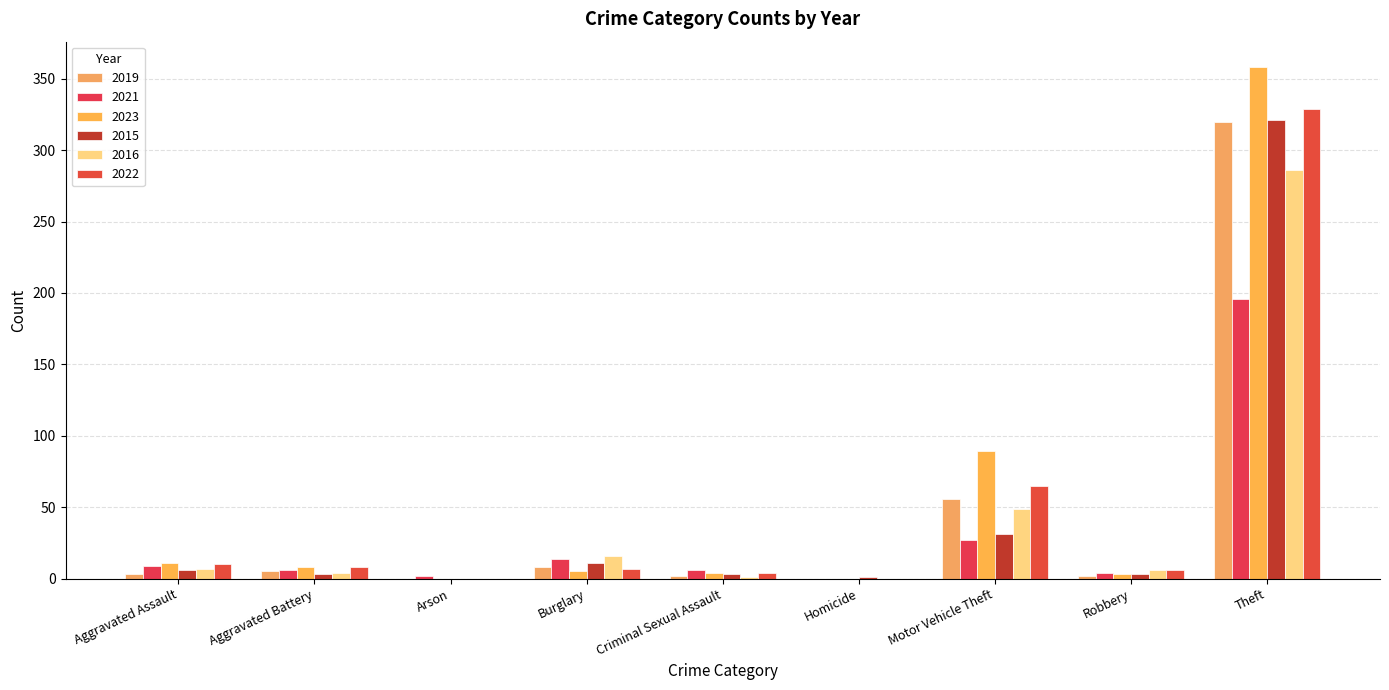

What is the maximum value for 2015?

321